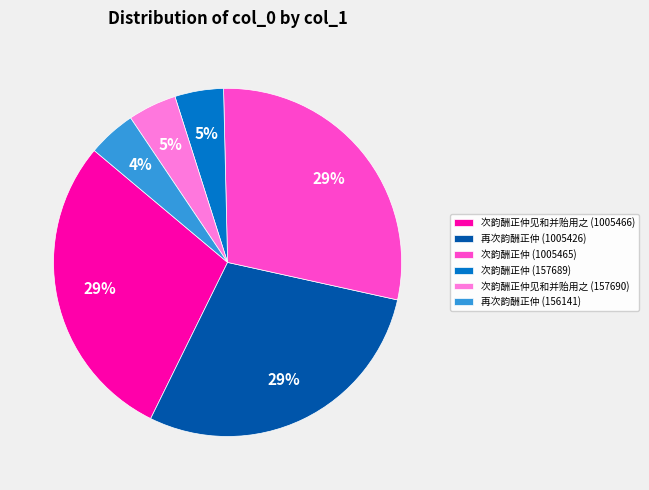

Does 次韵酬正仲 (157689) account for over 50% of the chart?

No